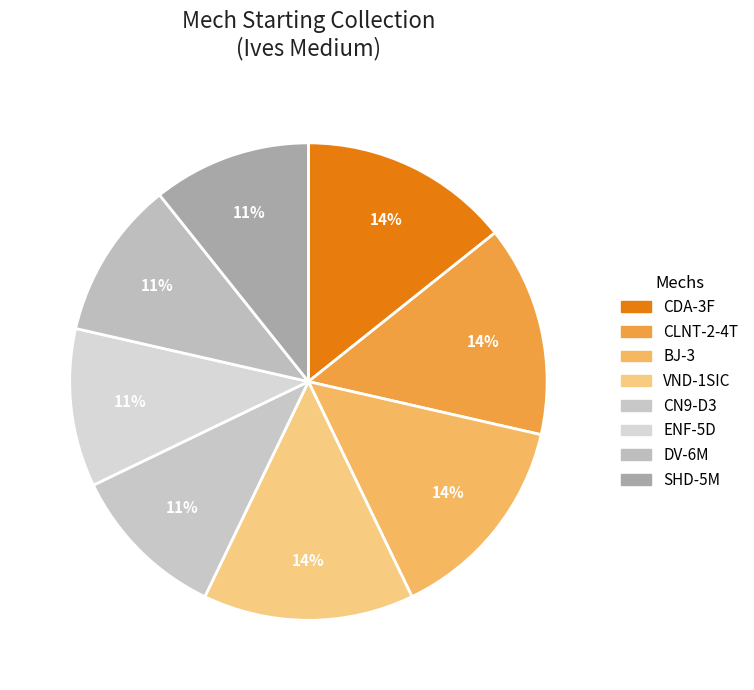

Count the number of slices in the pie.

8